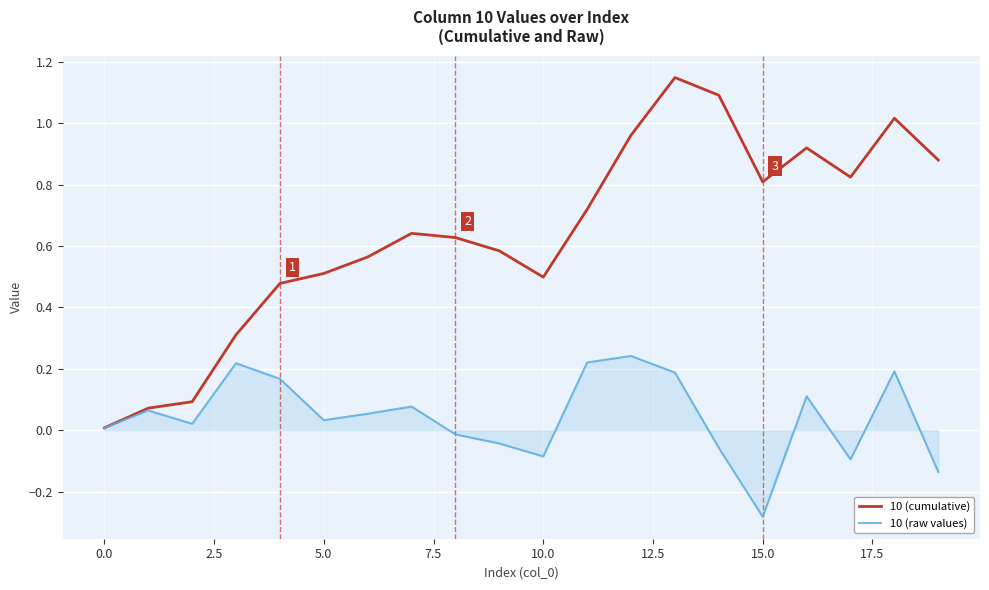

Which series has the widest spread of values?

10 (cumulative)